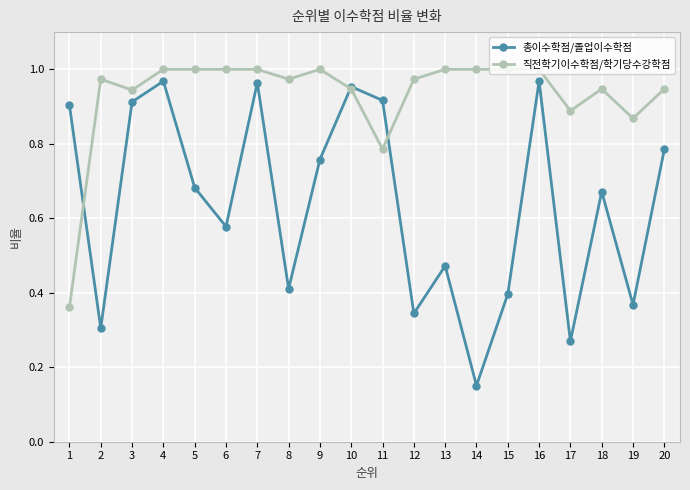

At how many categories does at least one series exceed 0?

20